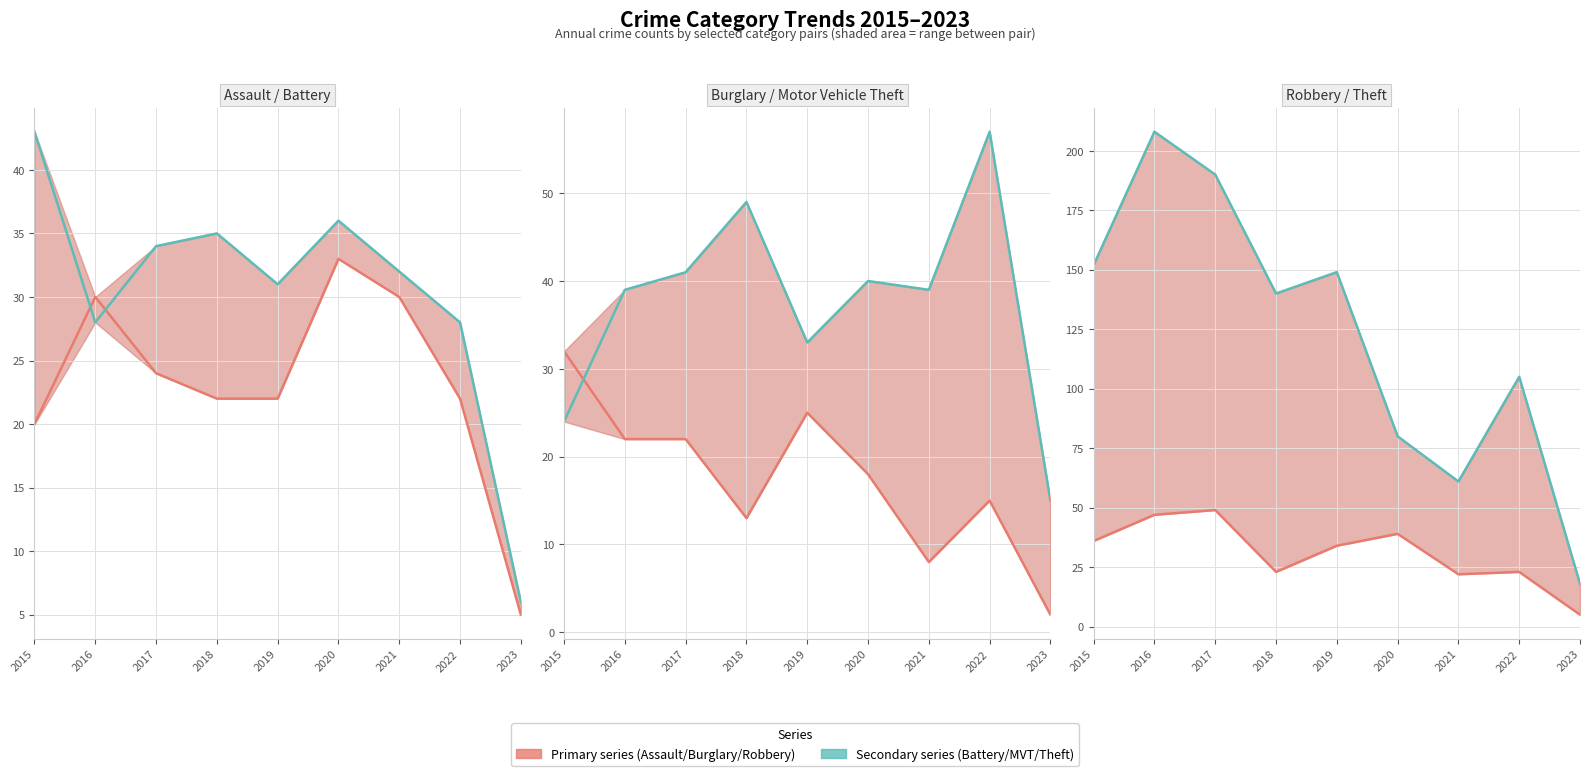

True or false: Aggravated Assault has more than 2 interior local peaks.

False